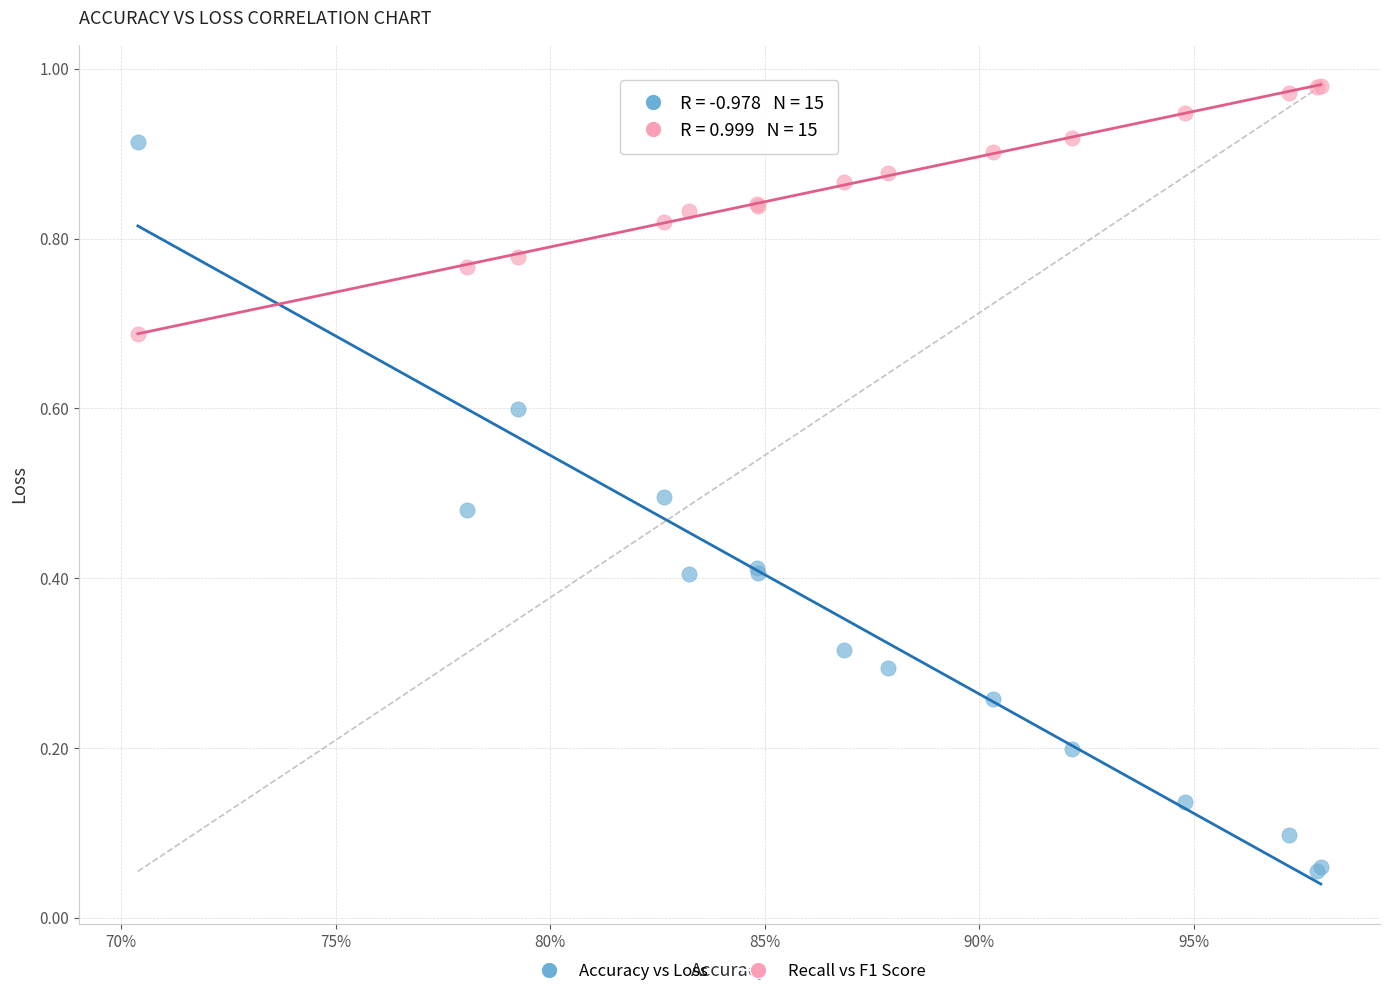

Which series contains the highest Y value?

Recall vs F1 Score